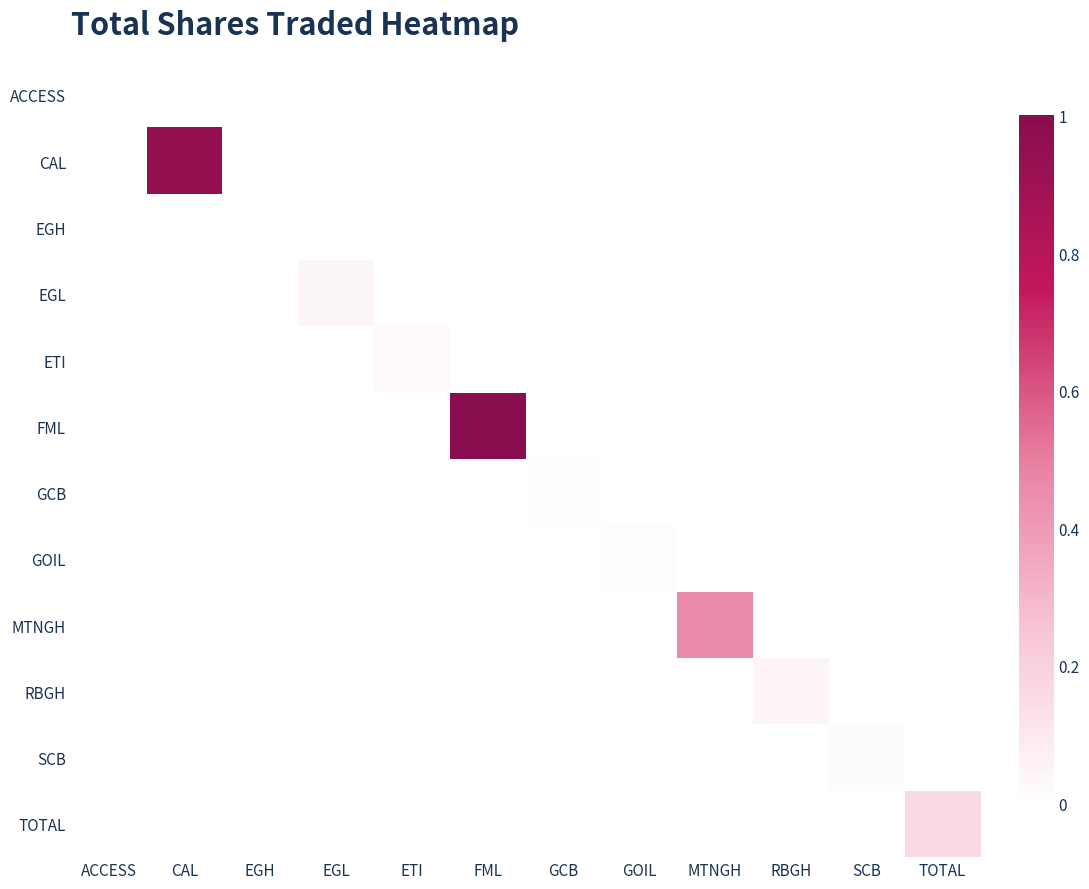

Count the number of data series in this chart.

12